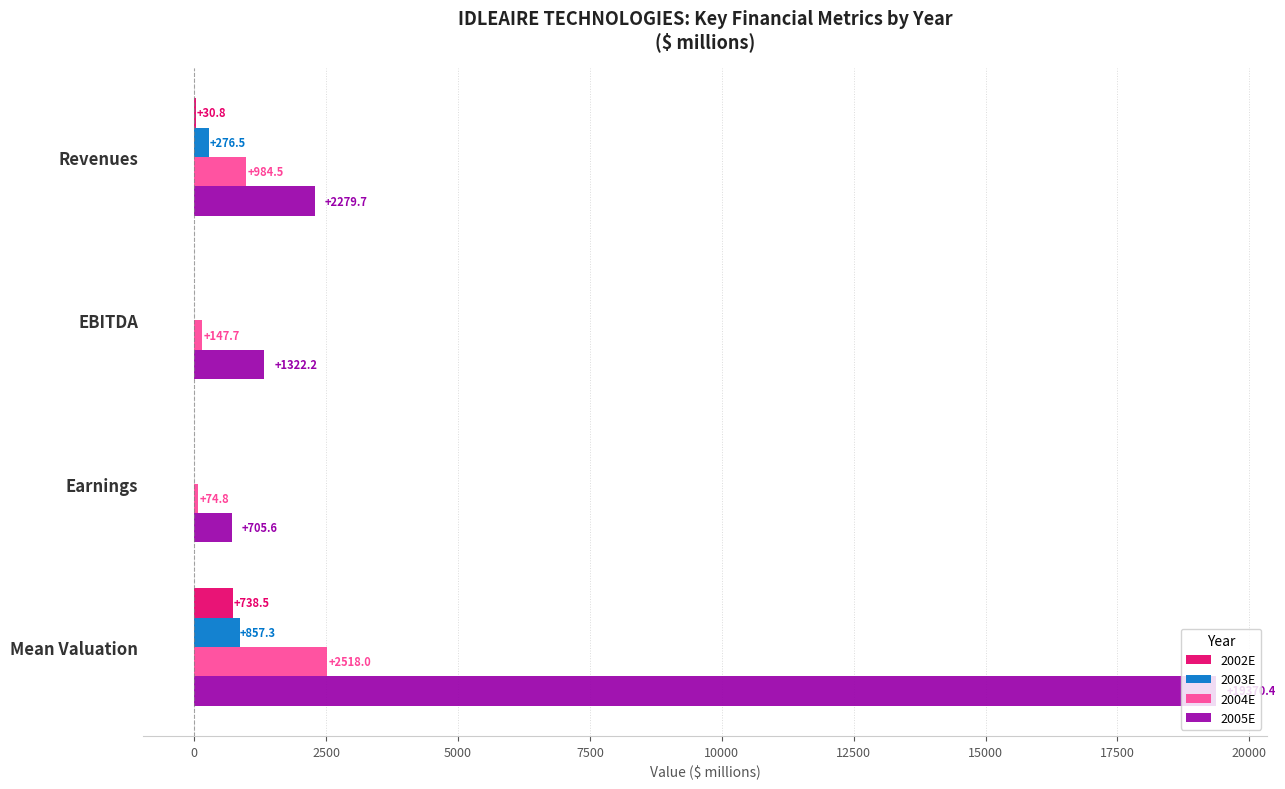

The value of 2004E at Earnings is 74.8. True or false?

True